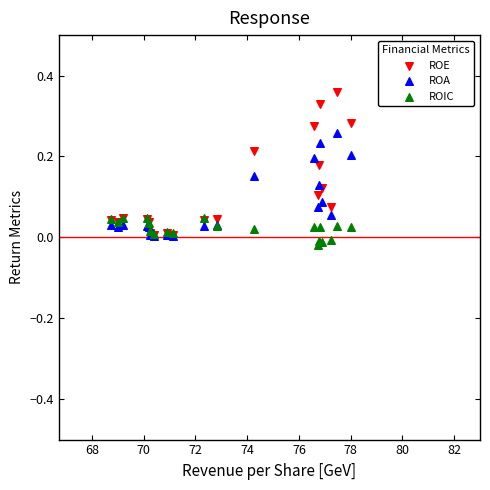

What are all the series names shown in the legend?

ROE, ROA, ROIC